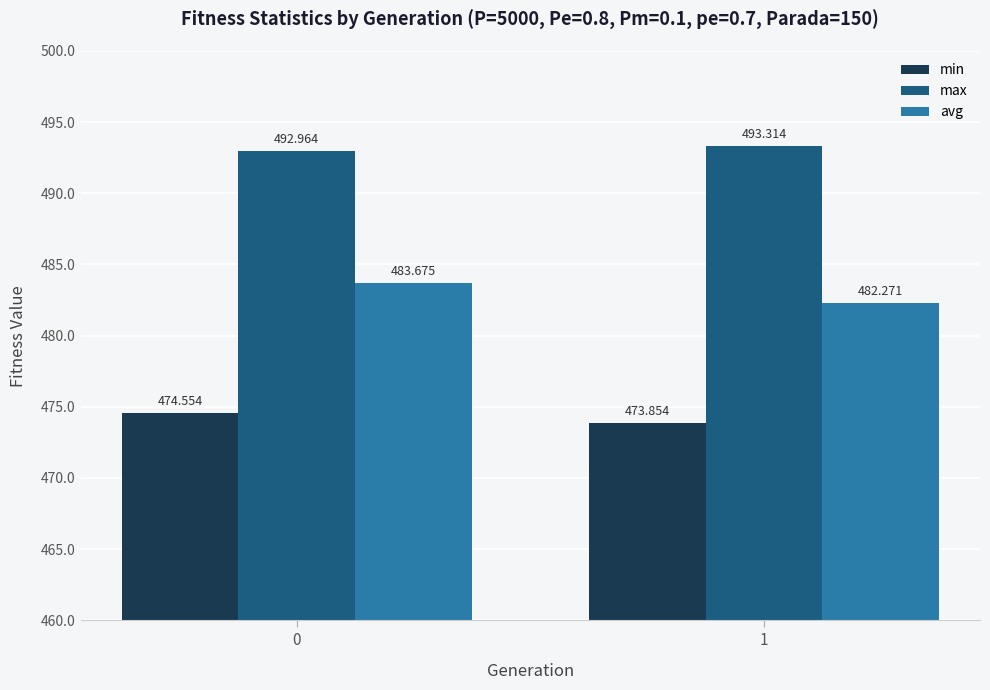

Read the min value at 0.

474.6